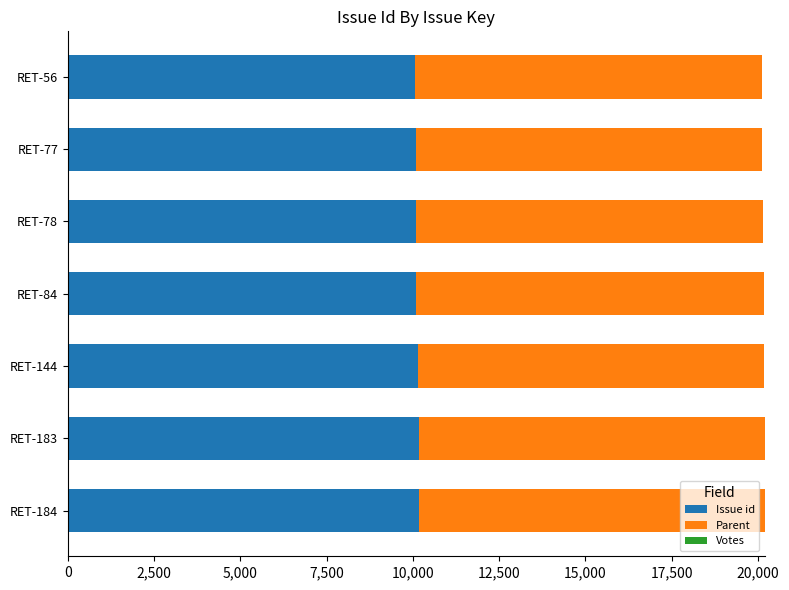

What is the sum of the Issue id values at RET-183 and RET-144?

20339